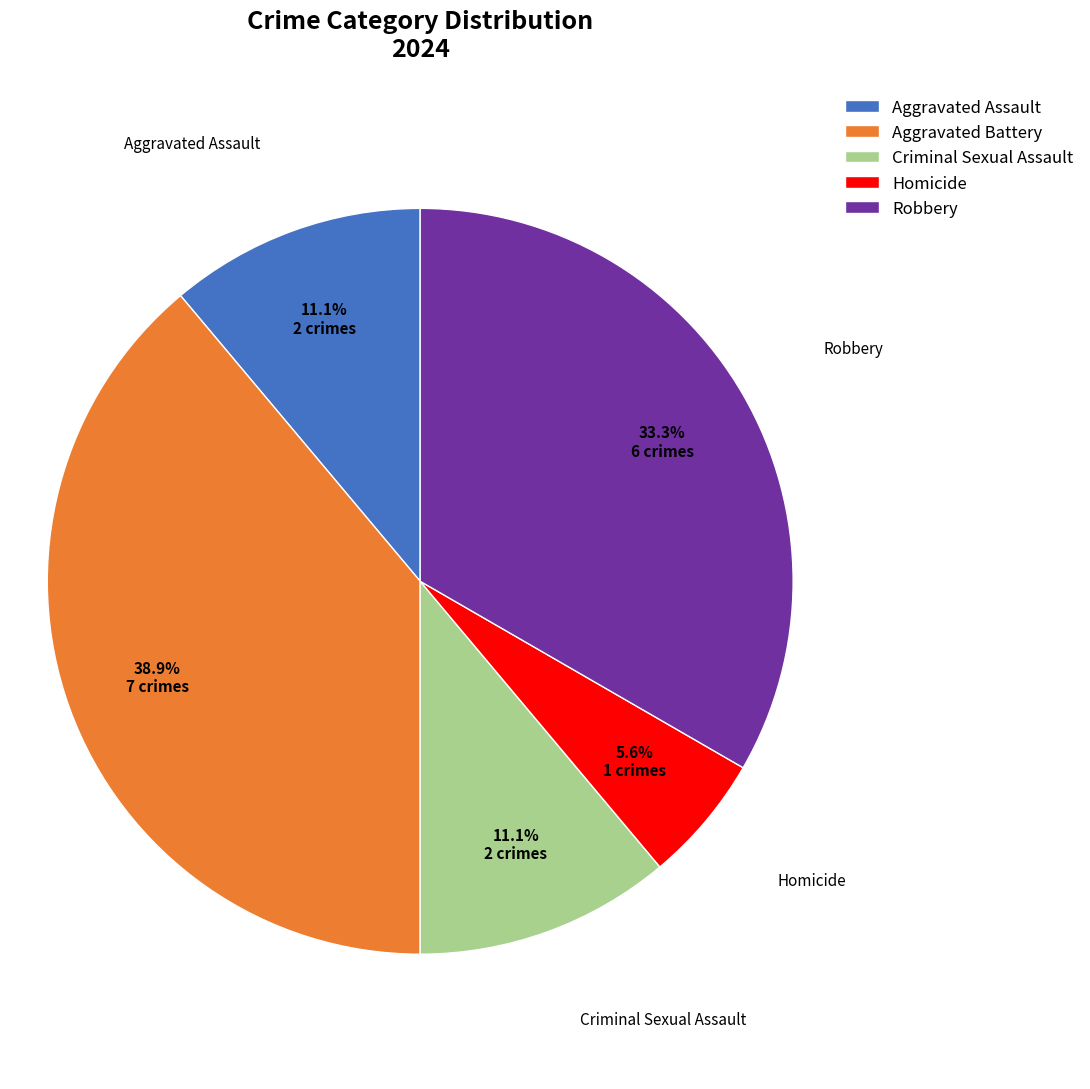

What is the largest slice in the pie chart?

Aggravated Battery